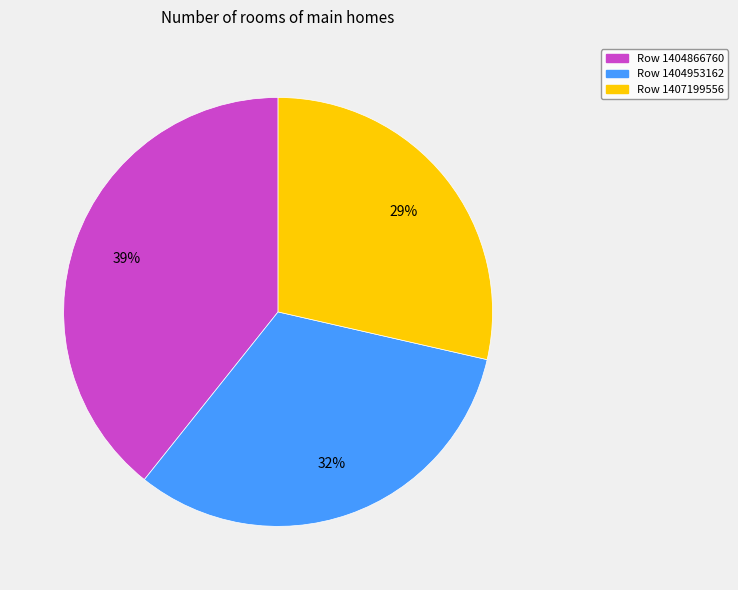

Is there a majority slice in this chart?

No